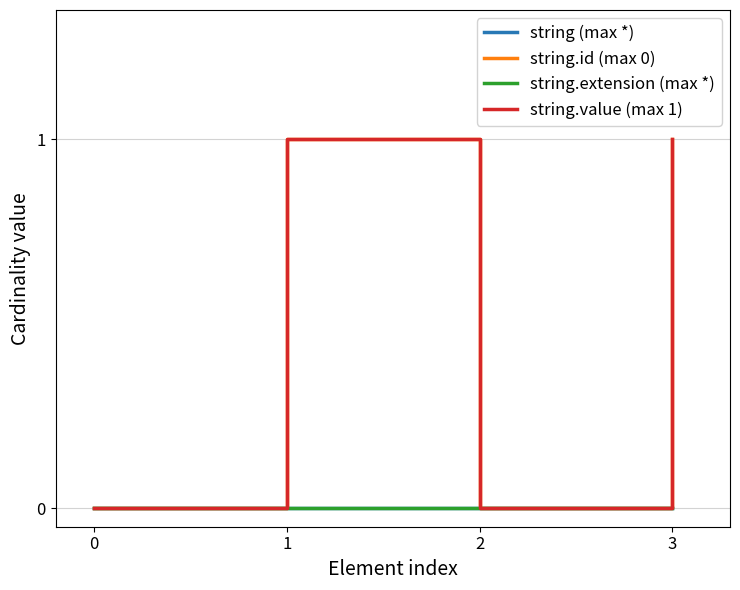

Is this an area chart (filled region under the line)?

No